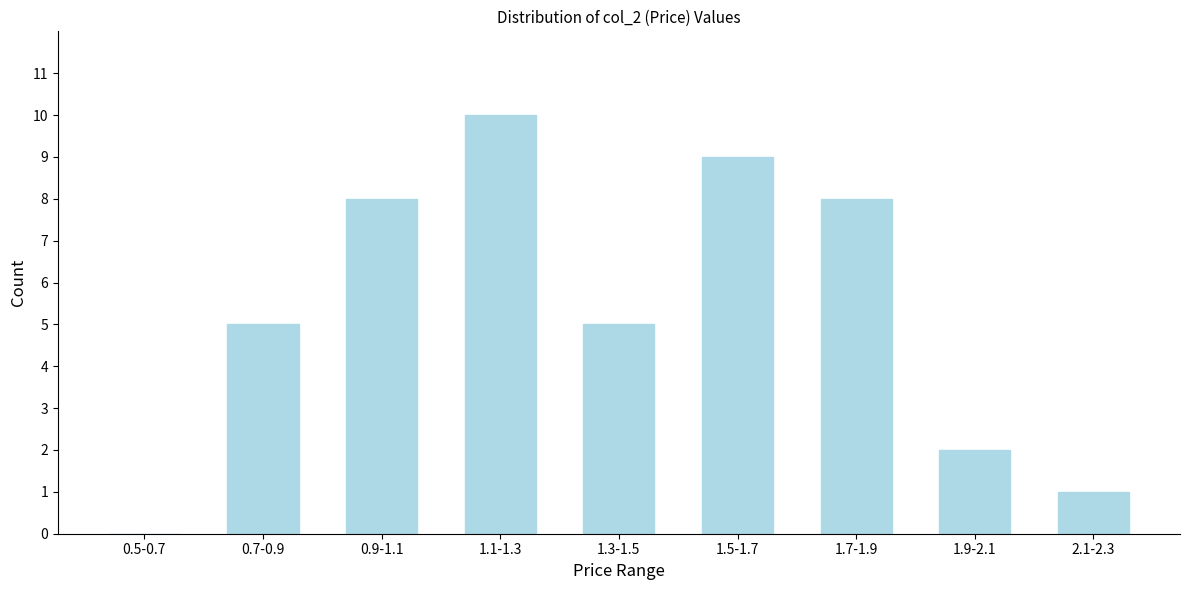

Reading right to left, extract all data points from this chart.

2.1-2.3=1	1.9-2.1=2	1.7-1.9=8	1.5-1.7=9	1.3-1.5=5	1.1-1.3=10	0.9-1.1=8	0.7-0.9=5	0.5-0.7=0